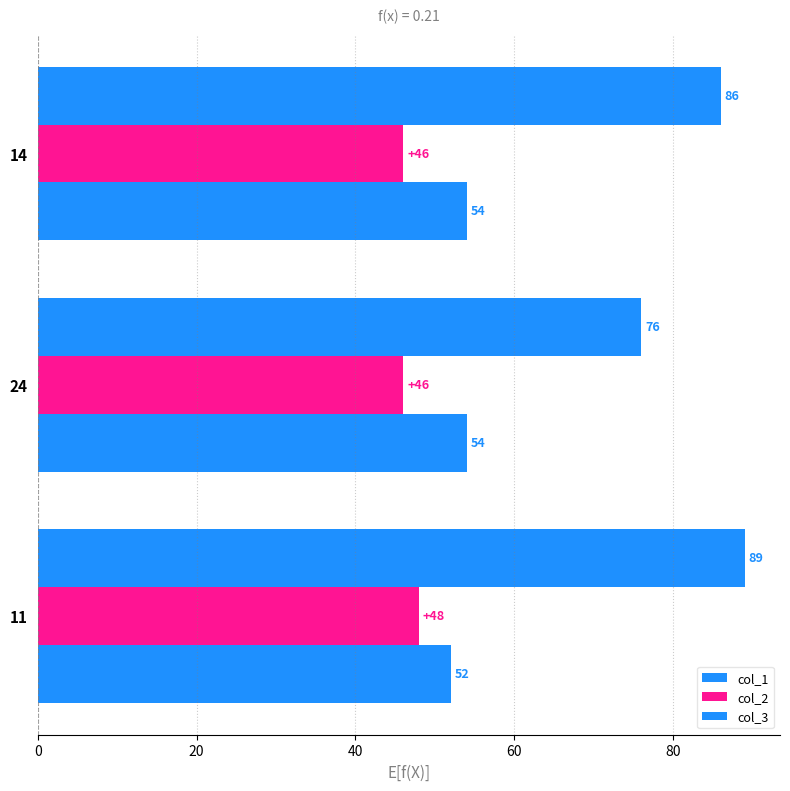

How many values in the col_1 series are below 86?

1